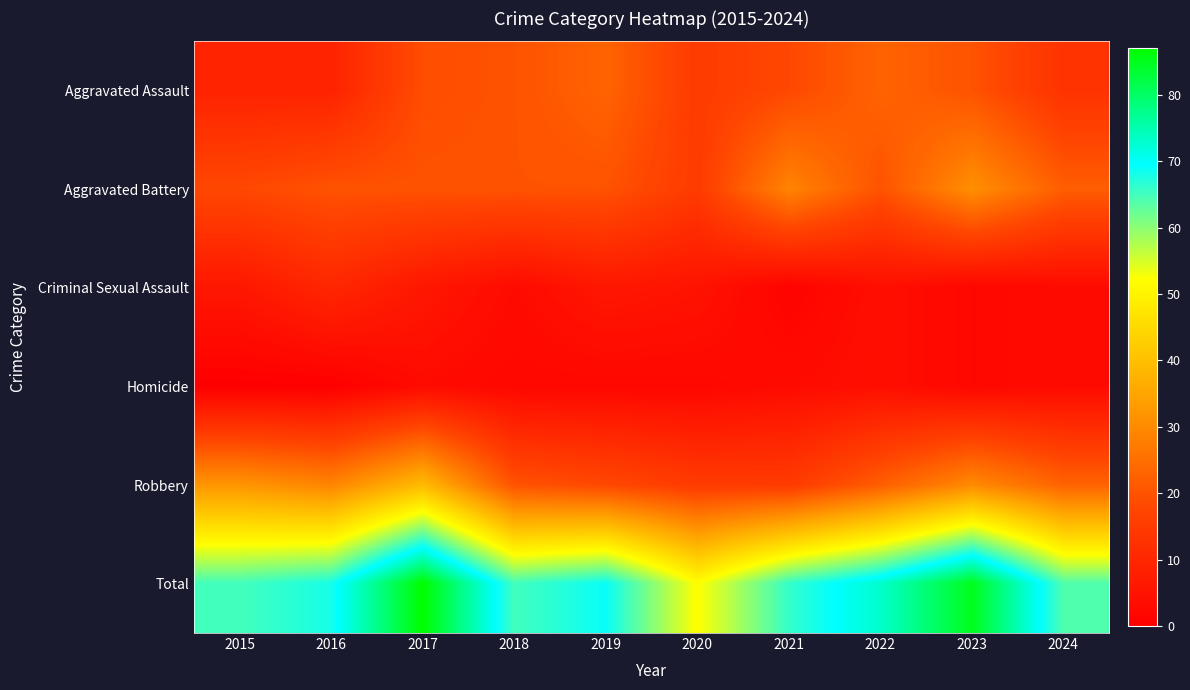

Which series changed the most between 2016 and 2021?

Robbery